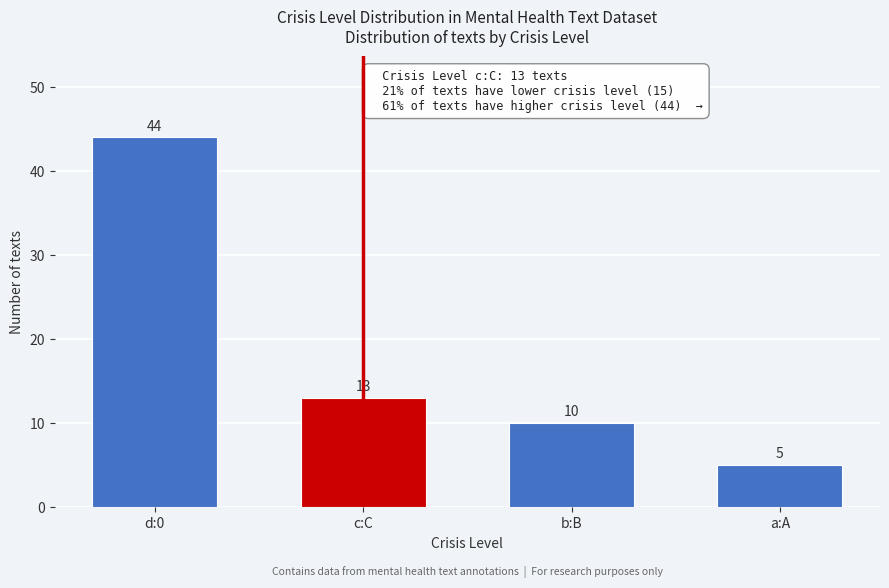

Reading left to right, list all the values displayed in this chart.

44	13	10	5